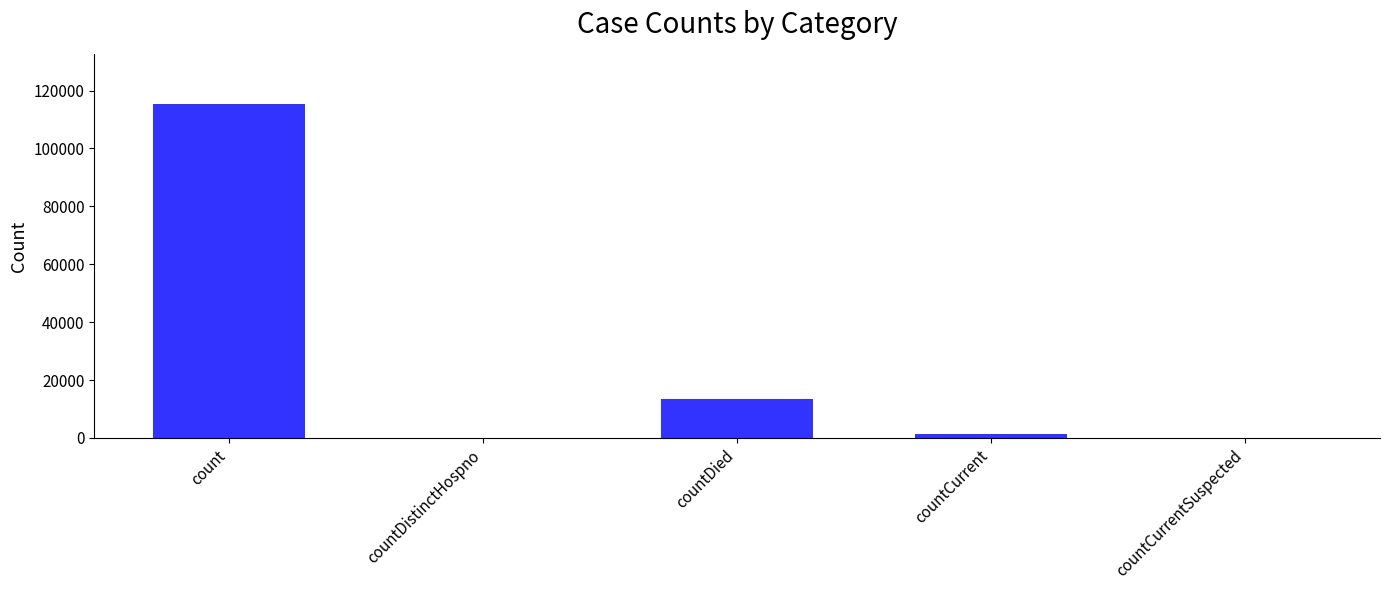

Does the chart contain stacked bars?

No